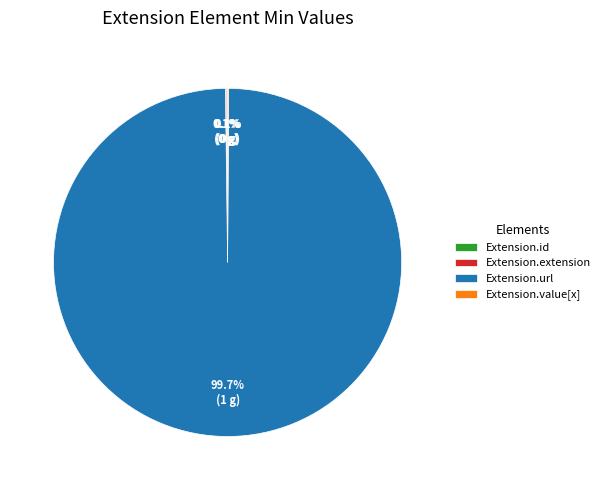

What is the largest slice in the pie chart?

Extension.url